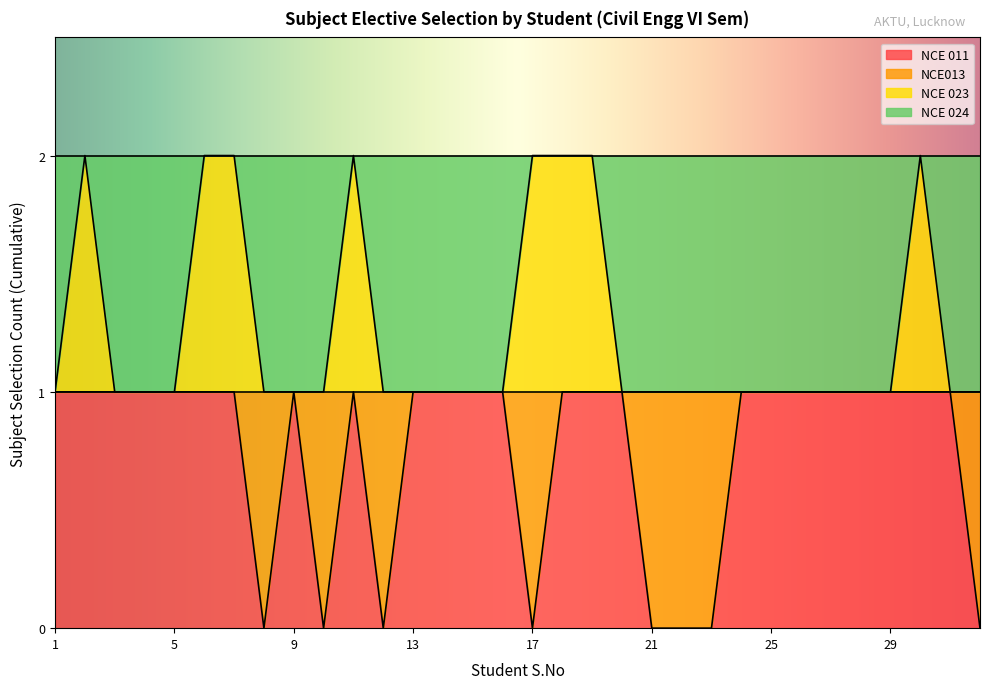

Which label corresponds to the smallest value in the chart?

8